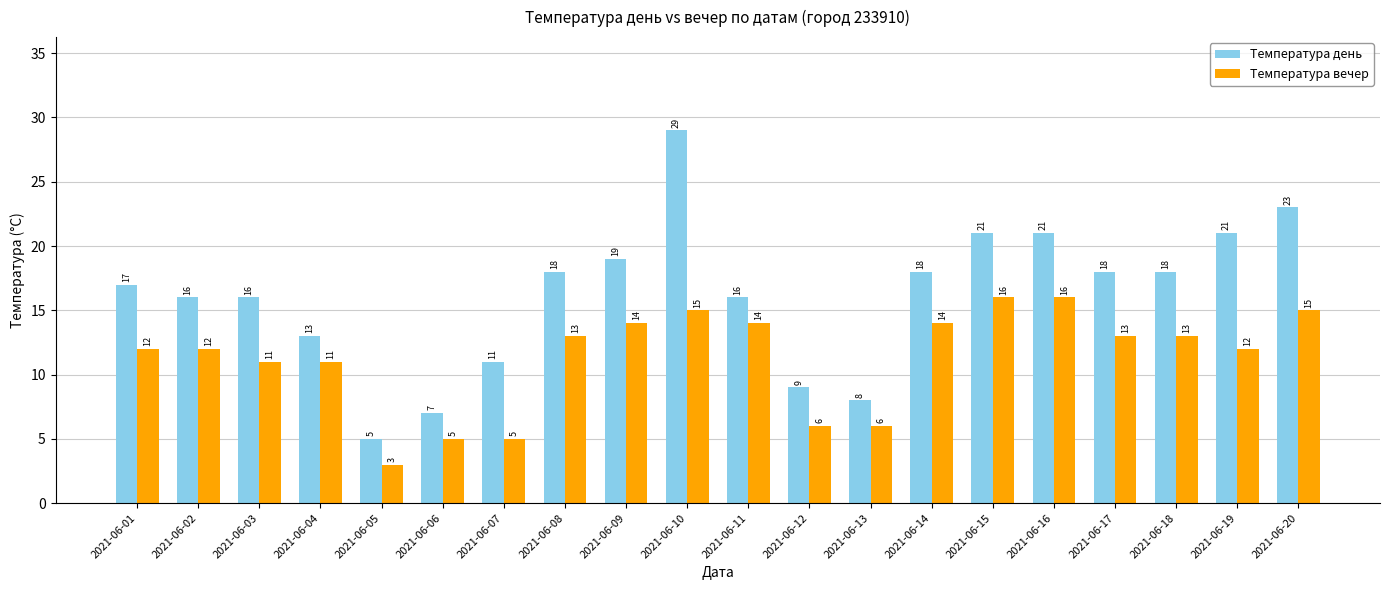

How many bars are there in total?

40